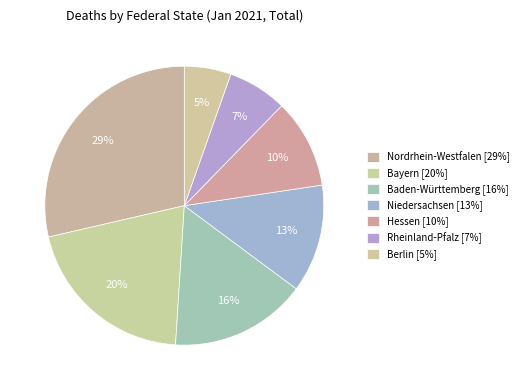

To the nearest percent, what is the combined percentage of Bayern and Berlin?

26%